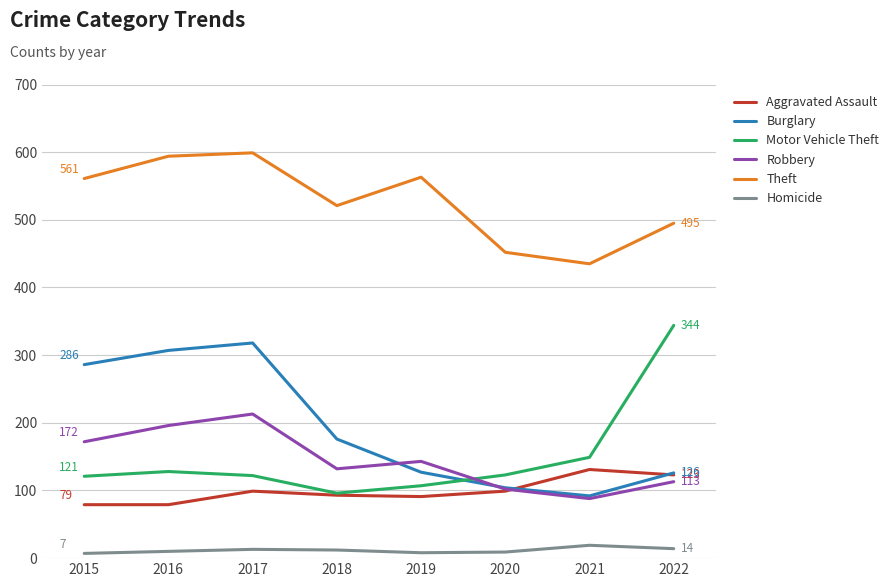

Is it true that Burglary equals 63 at 2019?

False